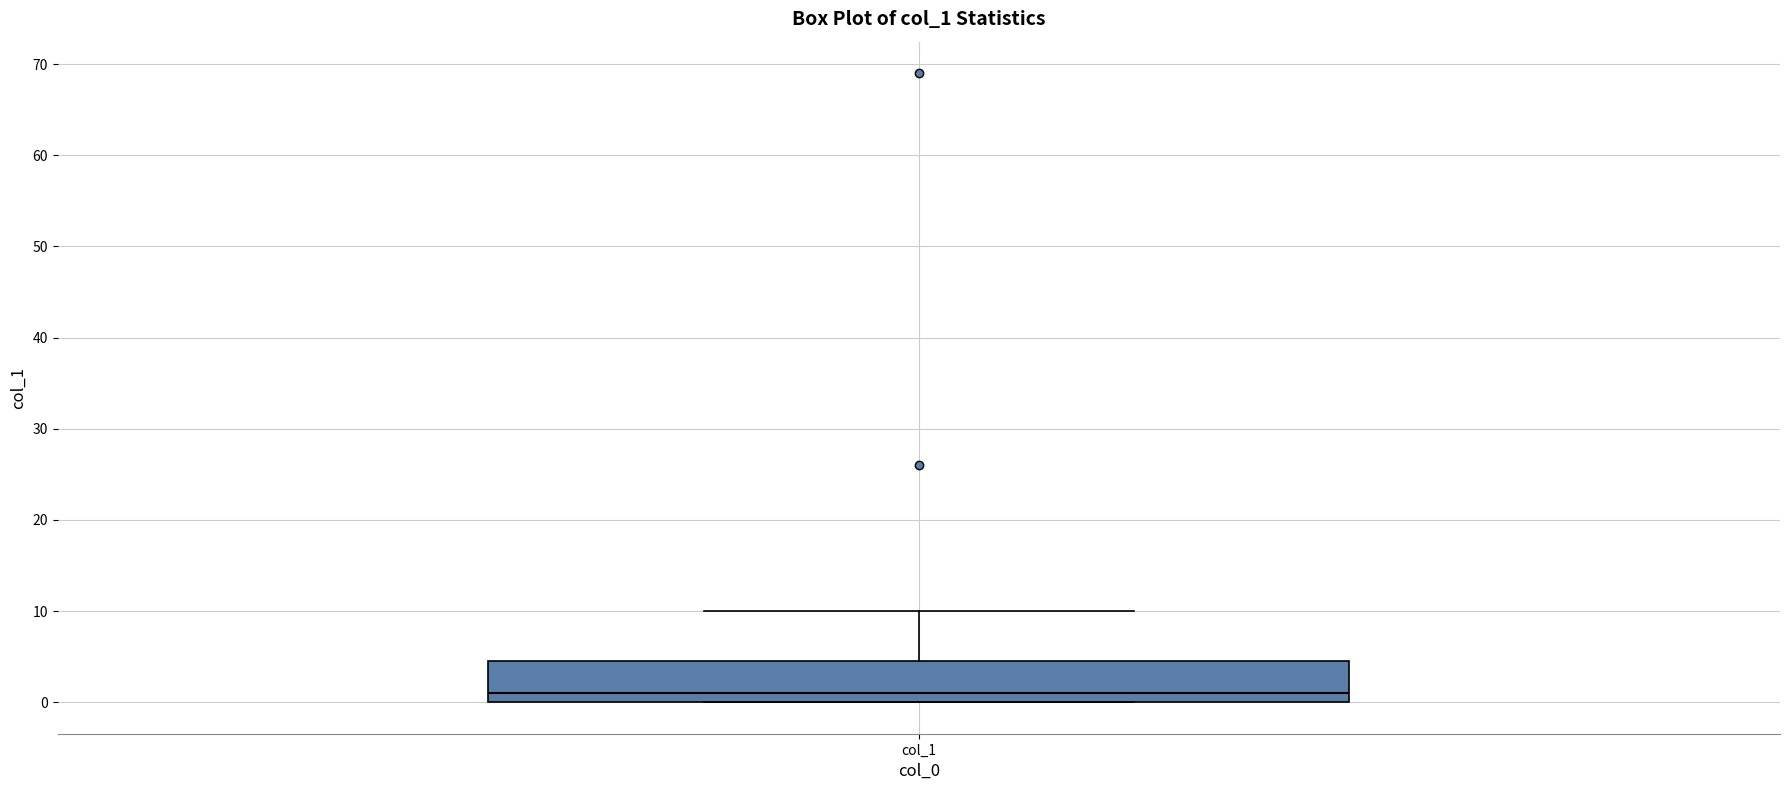

Read this box plot against the y-axis: the position of the median line, the range covered by the box, and the ends of both whiskers. The values are not printed on the chart, so give them approximately, as read against the axis.

median 1, box 0 to 5, whiskers 0 to 10